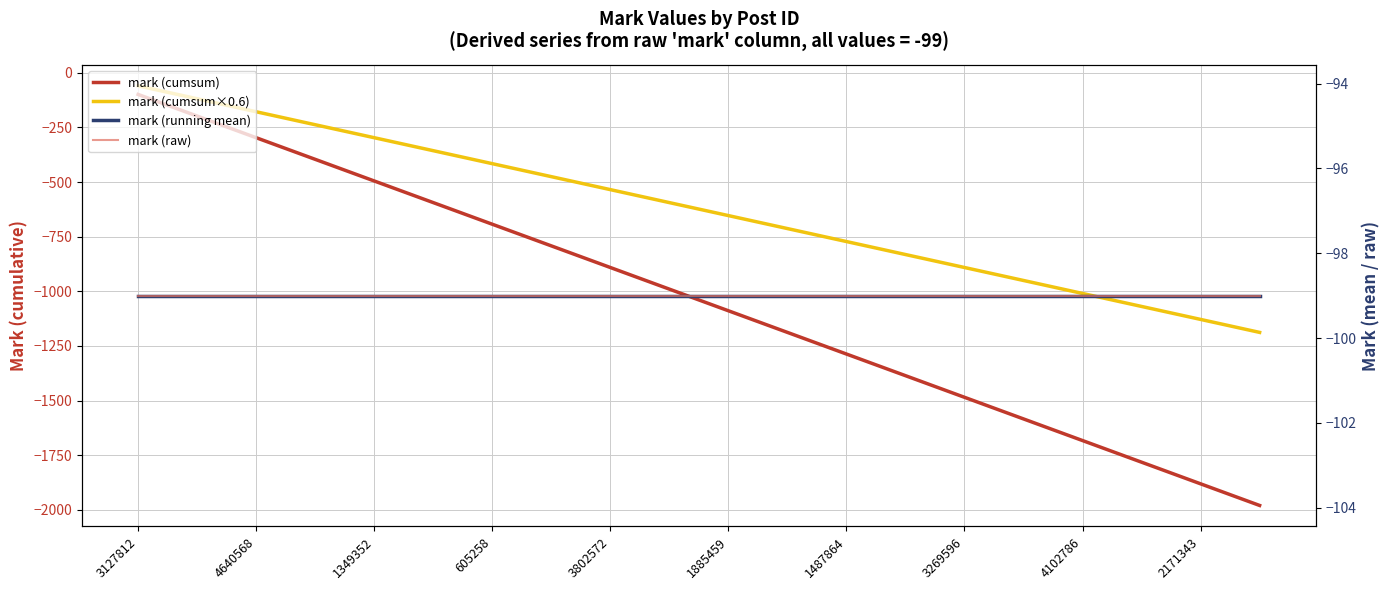

Which series has the largest total across all categories?

mark (running mean)